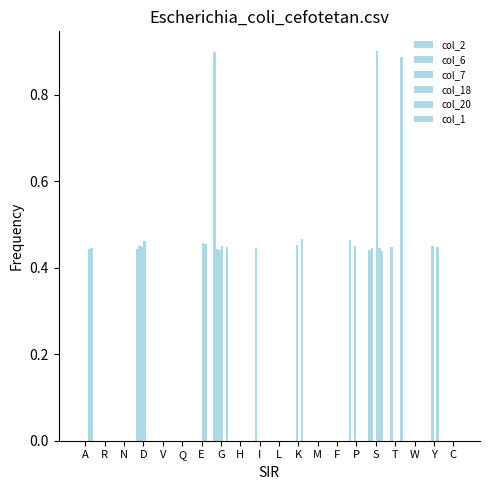

Is the value of col_20 at W greater than the value of col_6 at E?

No